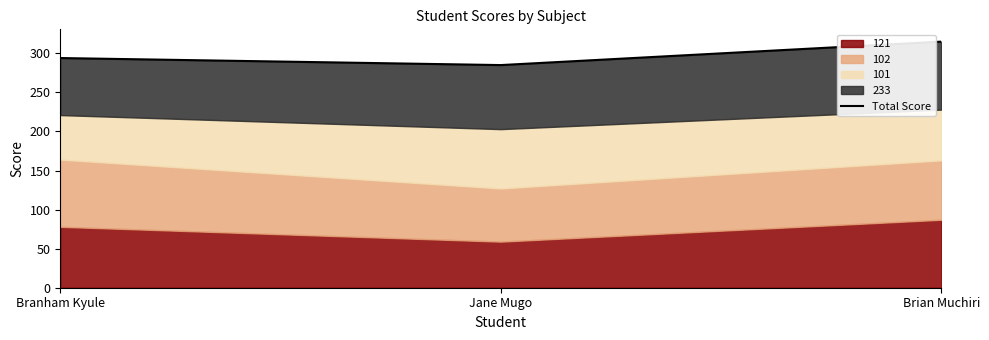

What is the label of the 3rd point from the left?

Brian Muchiri